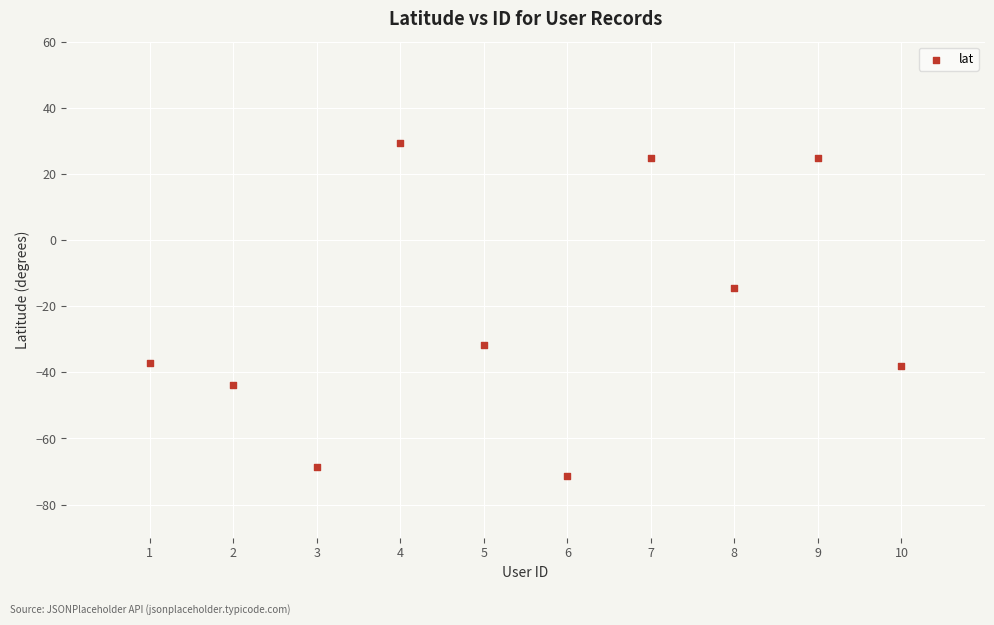

What is the average X value?

5.5